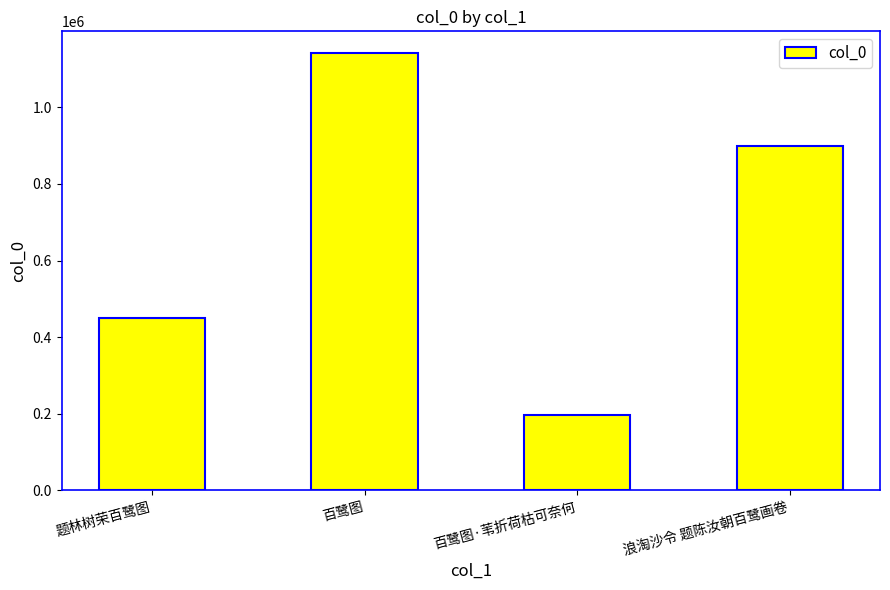

Which has a higher value, 题林树荣百鹭图 or 浪淘沙令 题陈汝朝百鹭画卷?

浪淘沙令 题陈汝朝百鹭画卷